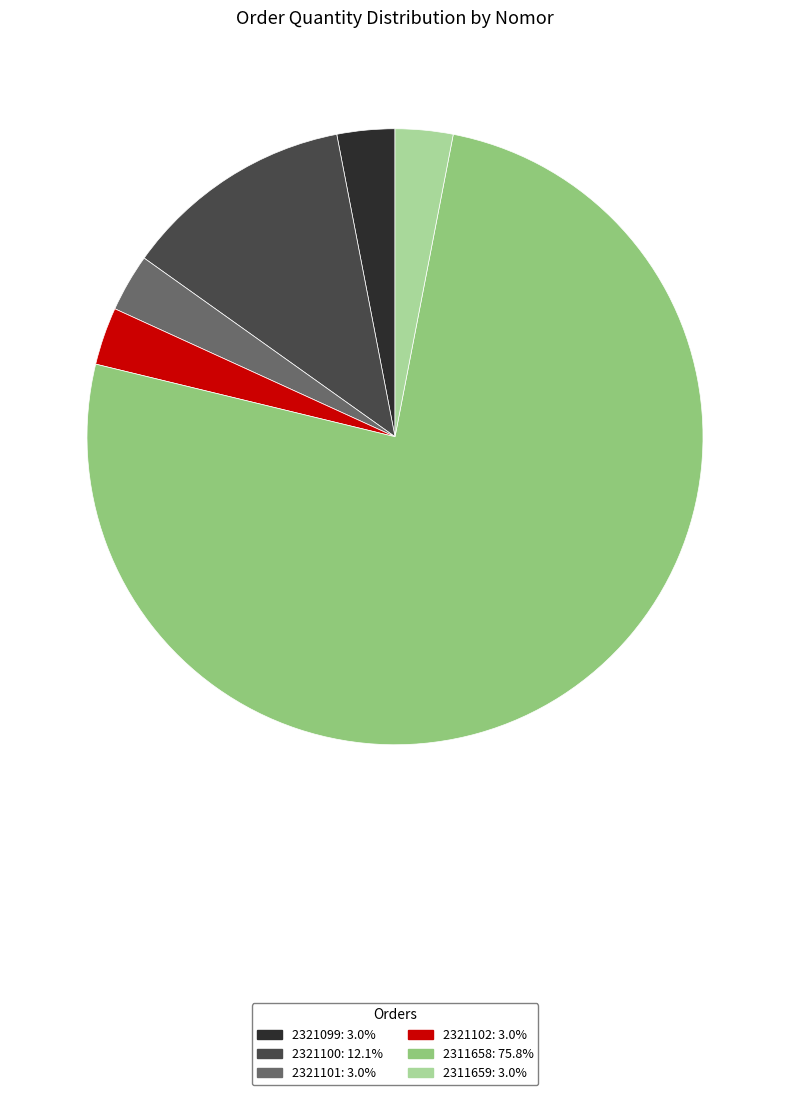

Combined, do 2321101 and 2321100 account for over 50%?

No